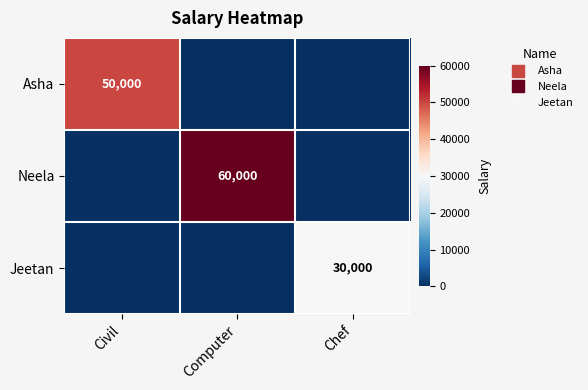

The value of Asha at Chef is 28899. True or false?

False